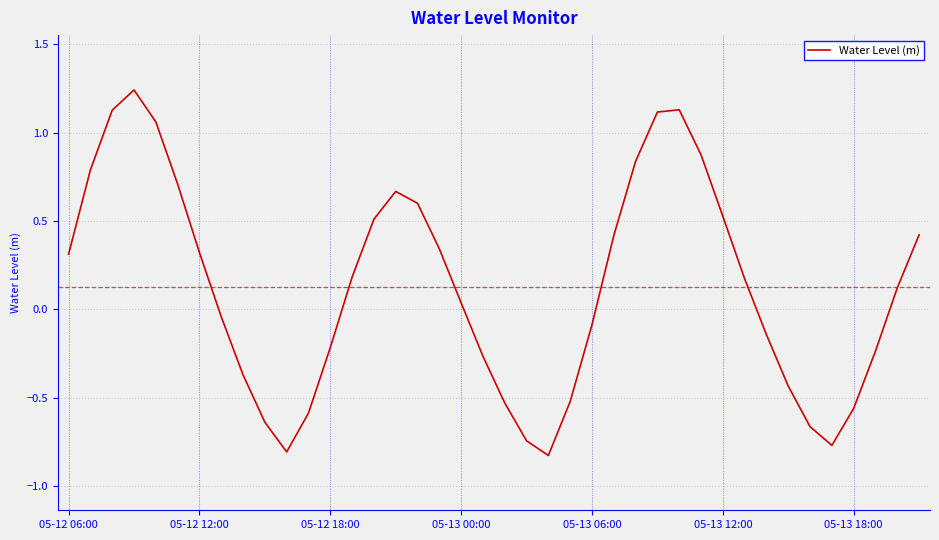

What is the difference between the maximum and minimum values?

2.1